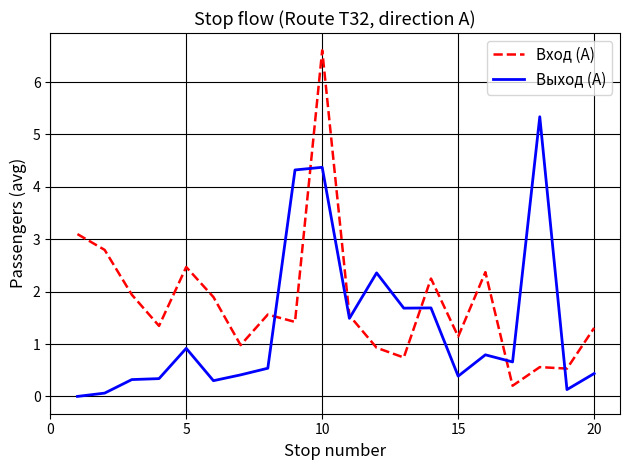

How many intersections are there between Вход (А) and Выход (А)?

6